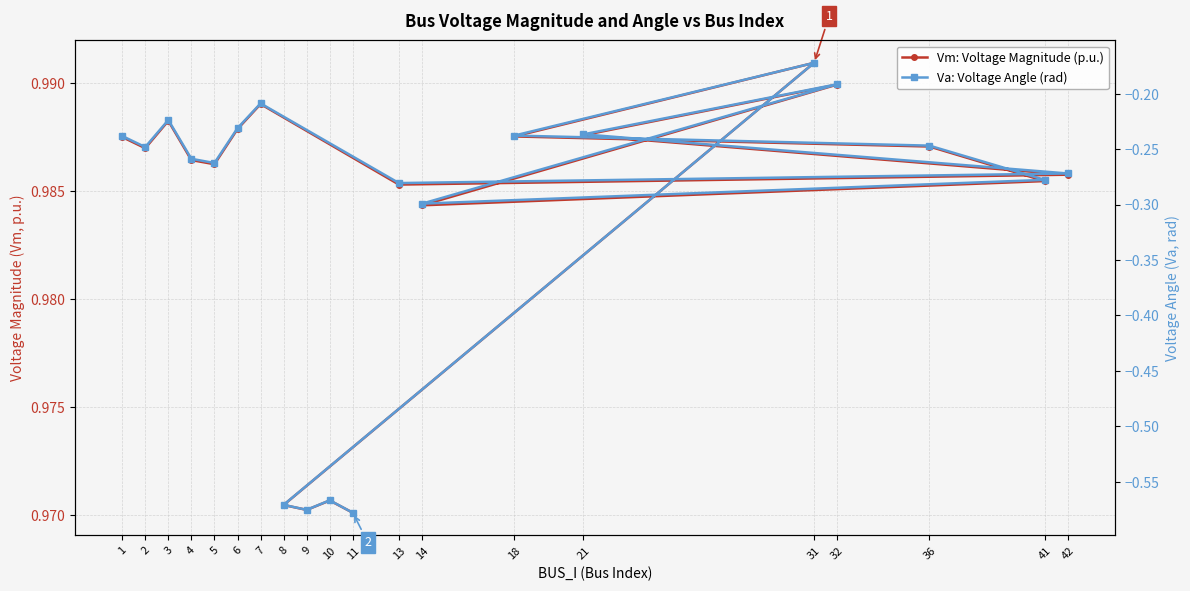

Reading left to right, what are all the values shown in this chart?

Vm: Voltage Magnitude (p.u.): 1.0	1.0	1.0	1.0	1.0	1.0	1.0	1.0	1.0	1.0	1.0	1.0	1.0	1.0	1.0	1.0	1.0	1.0	1.0	1.0
Va: Voltage Angle (rad): -0.2	-0.2	-0.2	-0.3	-0.3	-0.2	-0.2	-0.3	-0.3	-0.2	-0.2	-0.3	-0.3	-0.2	-0.2	-0.2	-0.6	-0.6	-0.6	-0.6